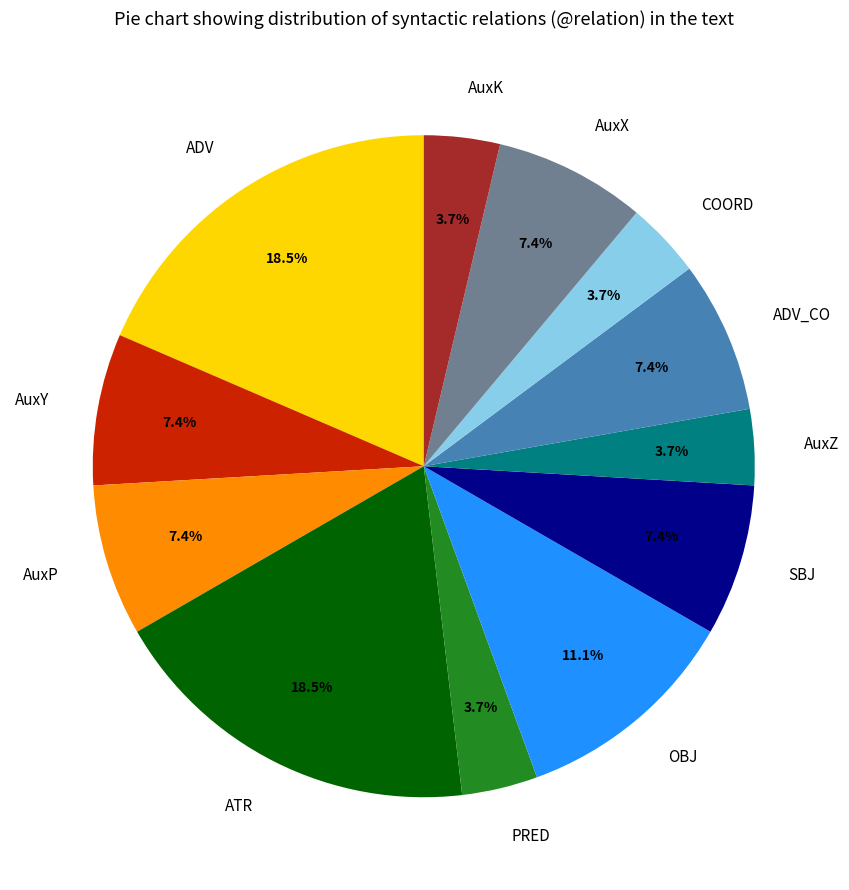

Do AuxY and PRED together represent more than half of the pie?

No